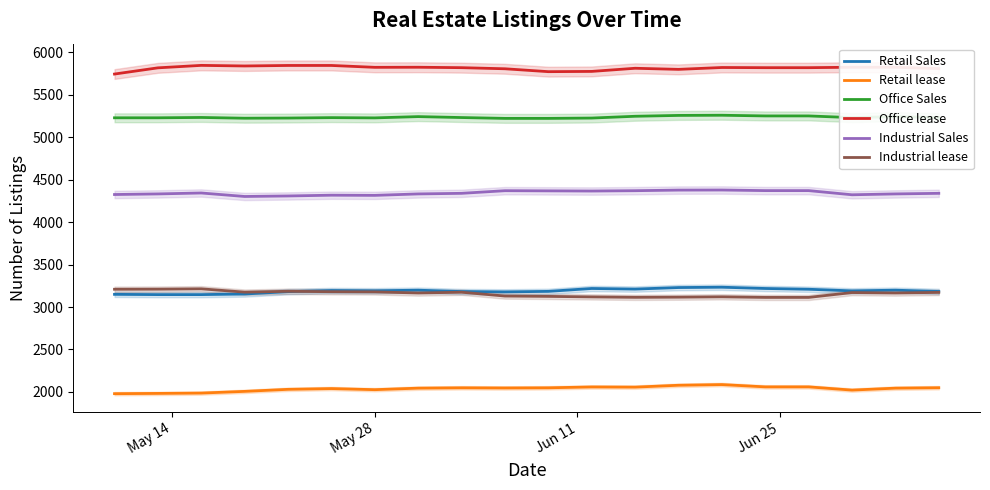

What is the minimum value for Retail lease?

1980